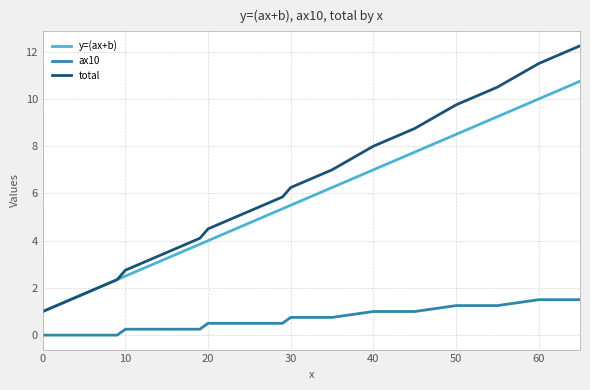

How many series are shown in this chart?

3